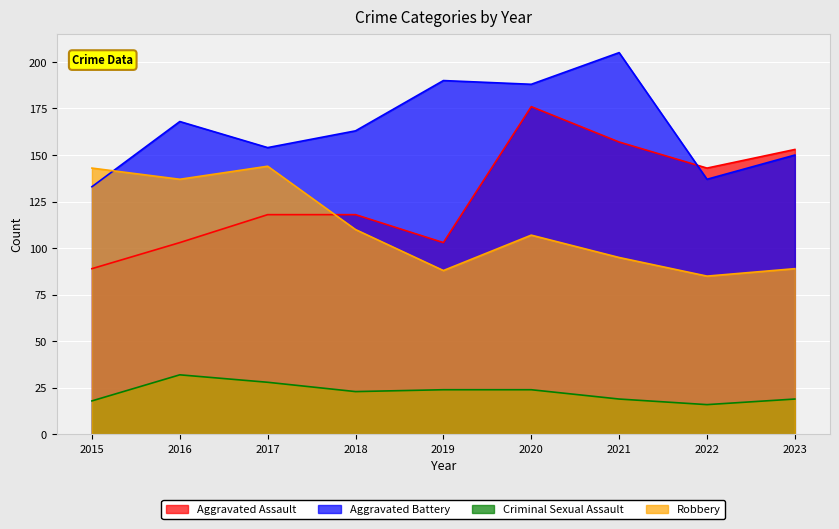

What is the difference between the Robbery values at 2016 and 2015?

6